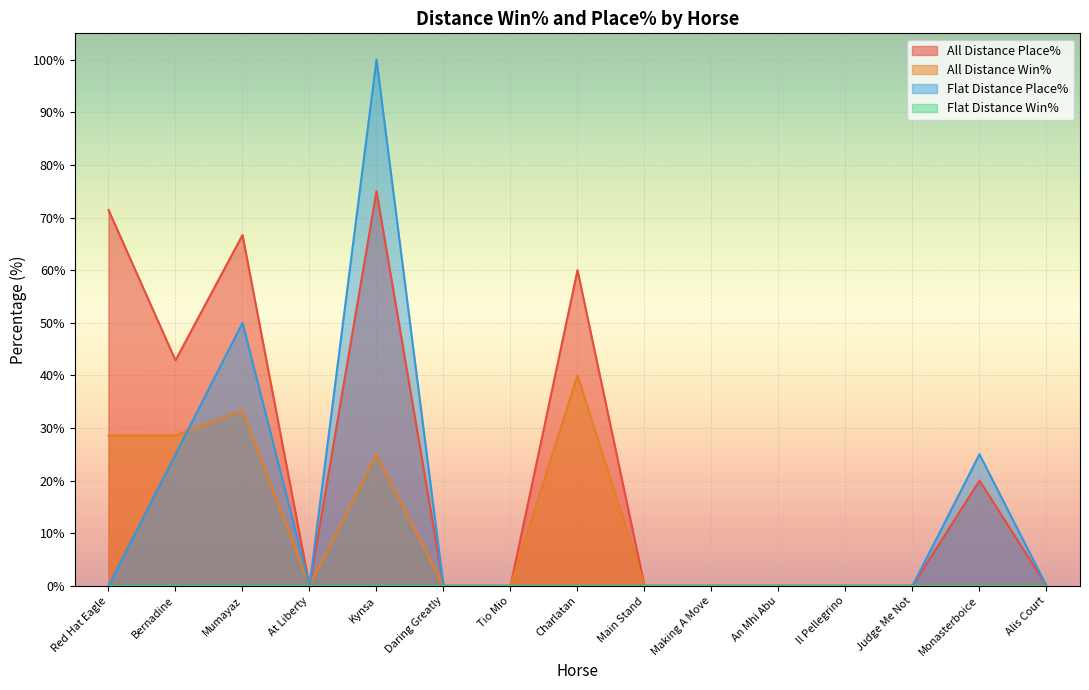

Which series has the largest total across all categories?

All Distance Place%